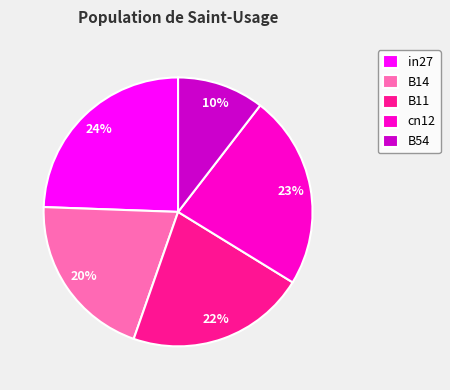

The B14 slice represents 20% of the pie. True or false?

True